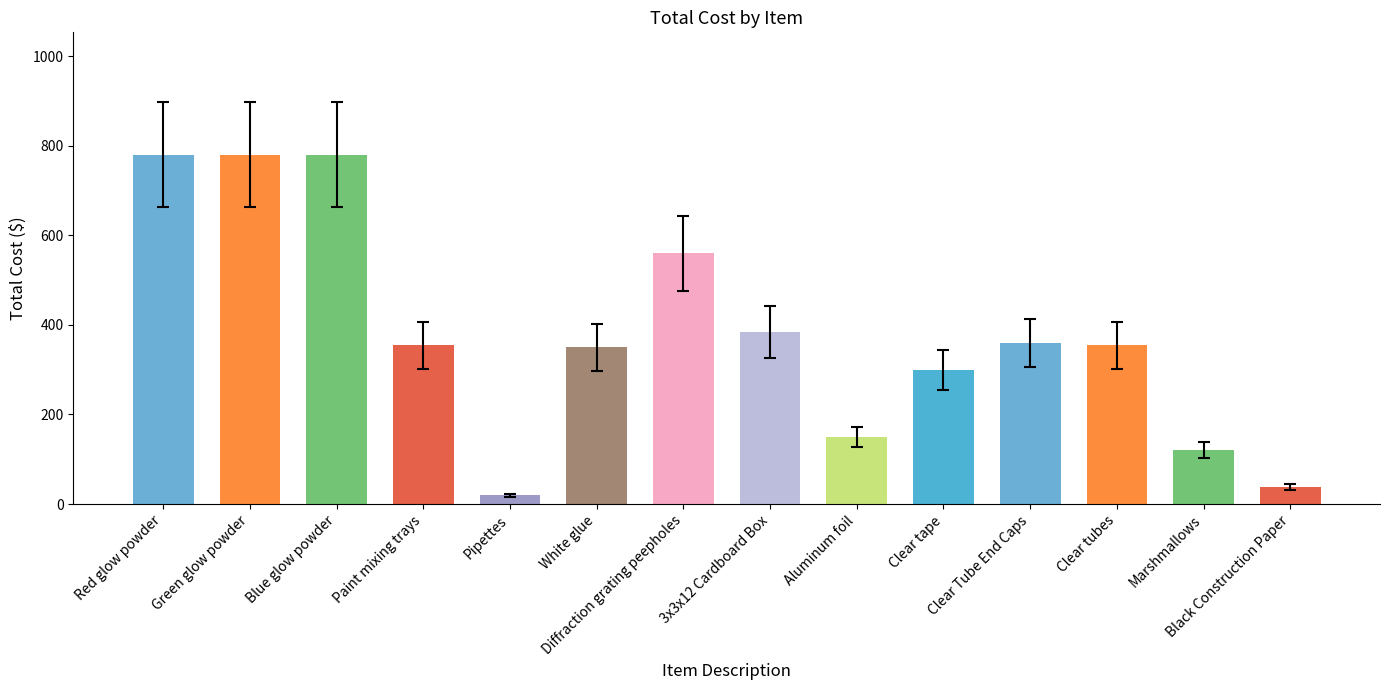

What is the difference between the maximum and minimum values?

760.1